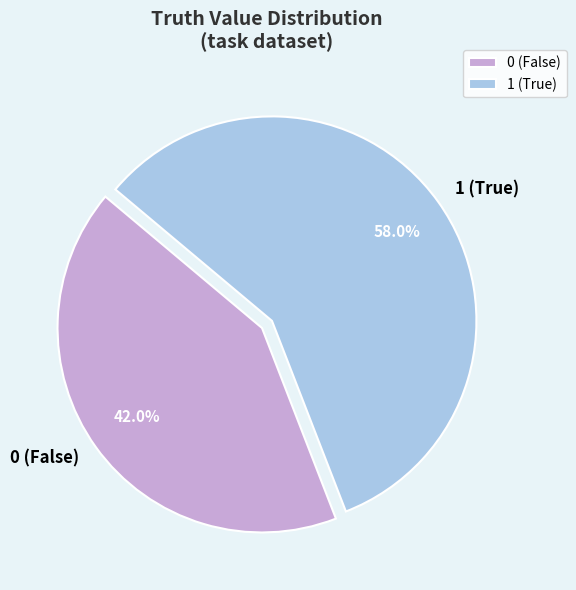

Approximately how many times larger is the value at 1 compared to 0?

1.4